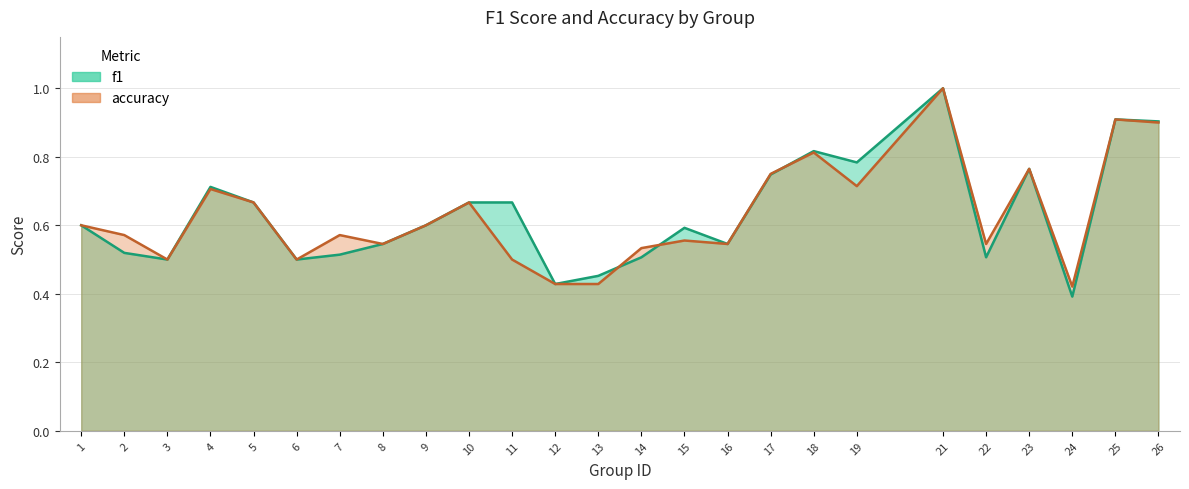

How many categories are shown in the chart?

25